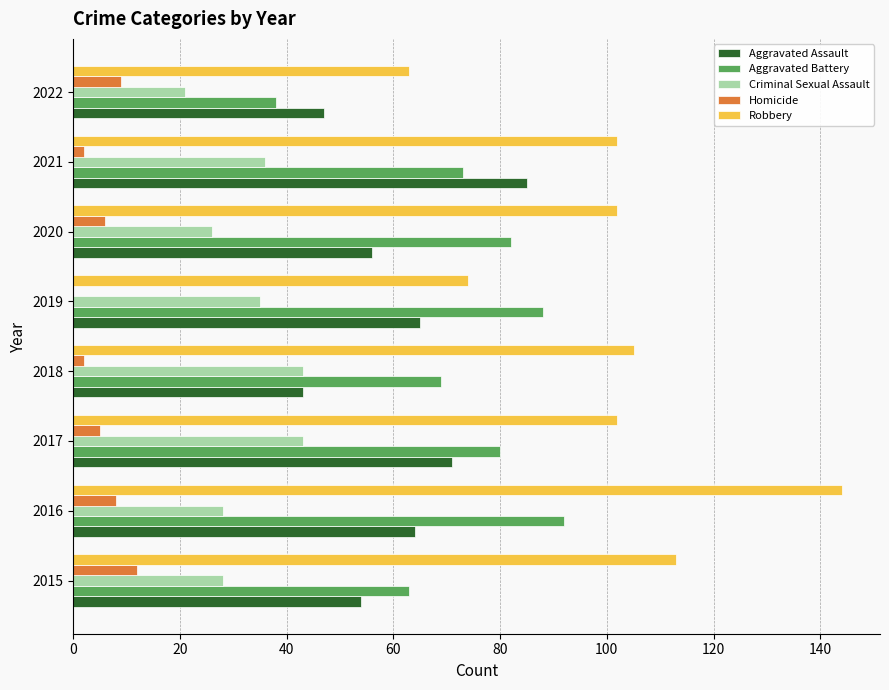

What are all the series names shown in the legend?

Aggravated Assault, Aggravated Battery, Criminal Sexual Assault, Homicide, Robbery